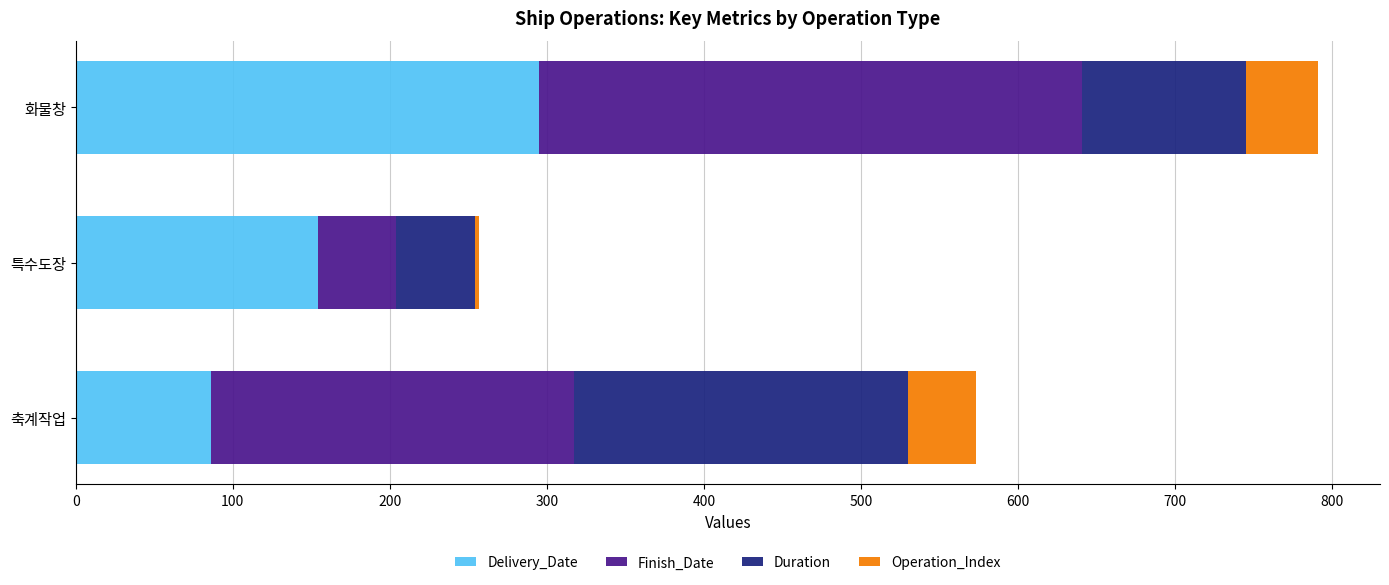

What is the maximum value for Delivery_Date?

295